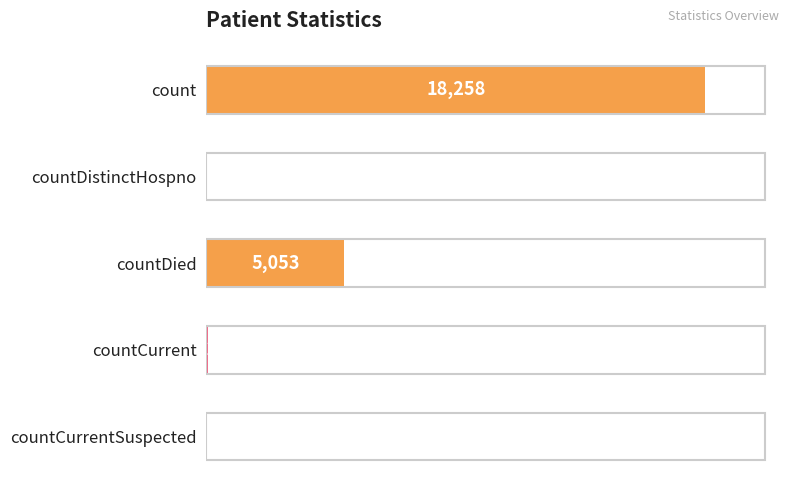

The value at countDied is 9028. True or false?

False